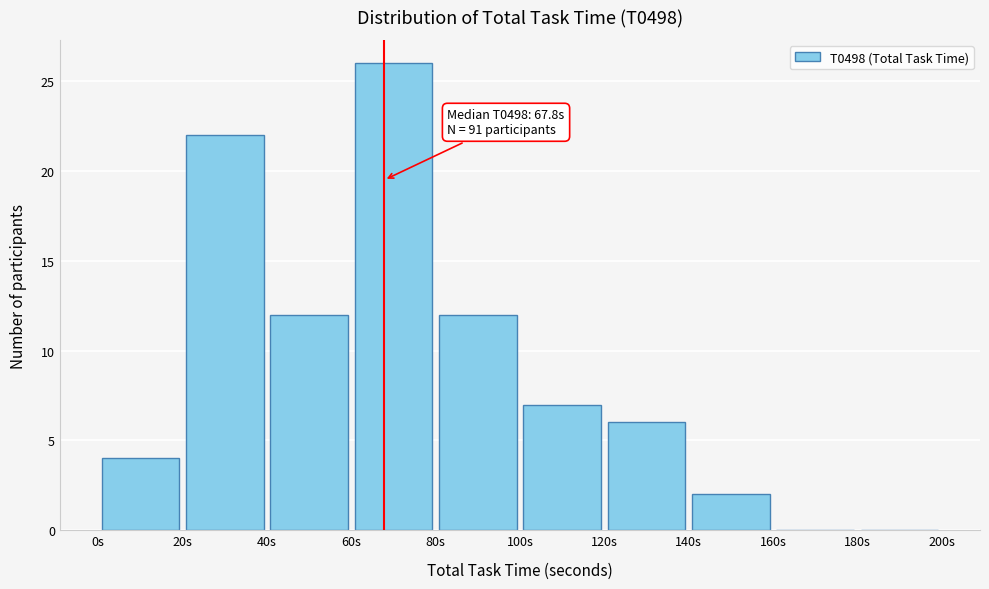

Over which range of the x-axis is the bar tallest?

60 to 80